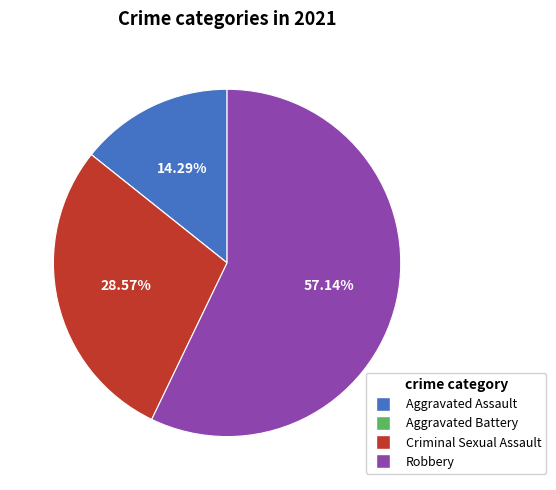

What is the total percentage of Aggravated Assault and Robbery?

71.4%